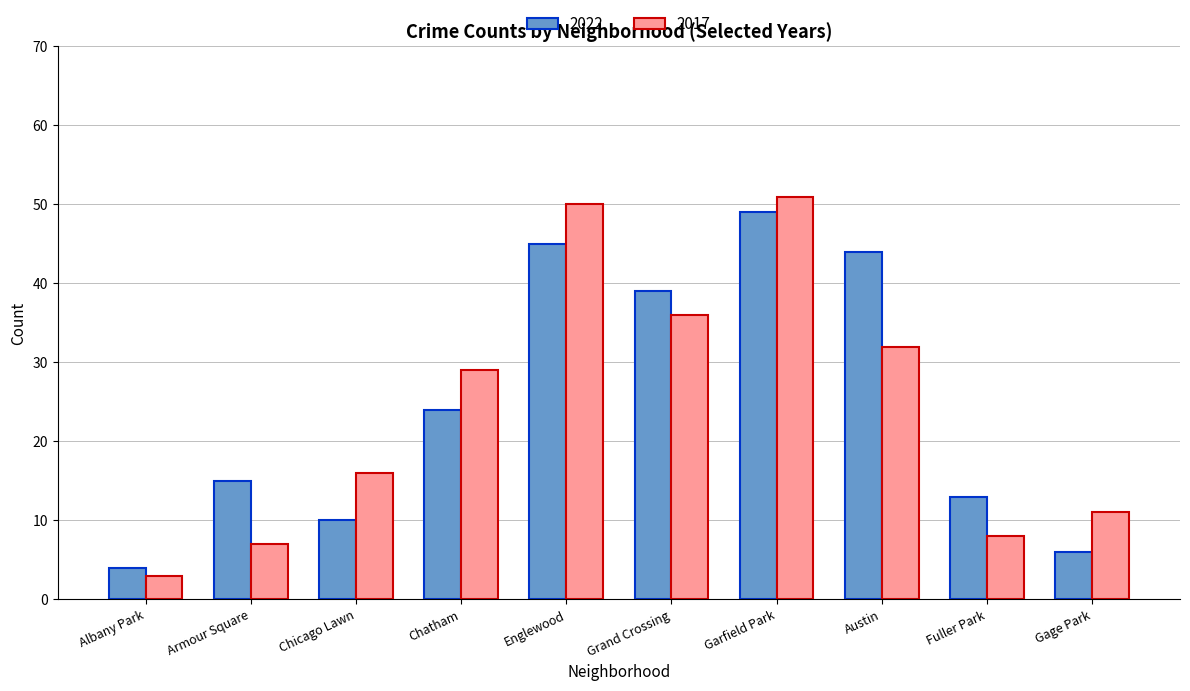

What is the spread (max minus min) of values at Chatham?

5